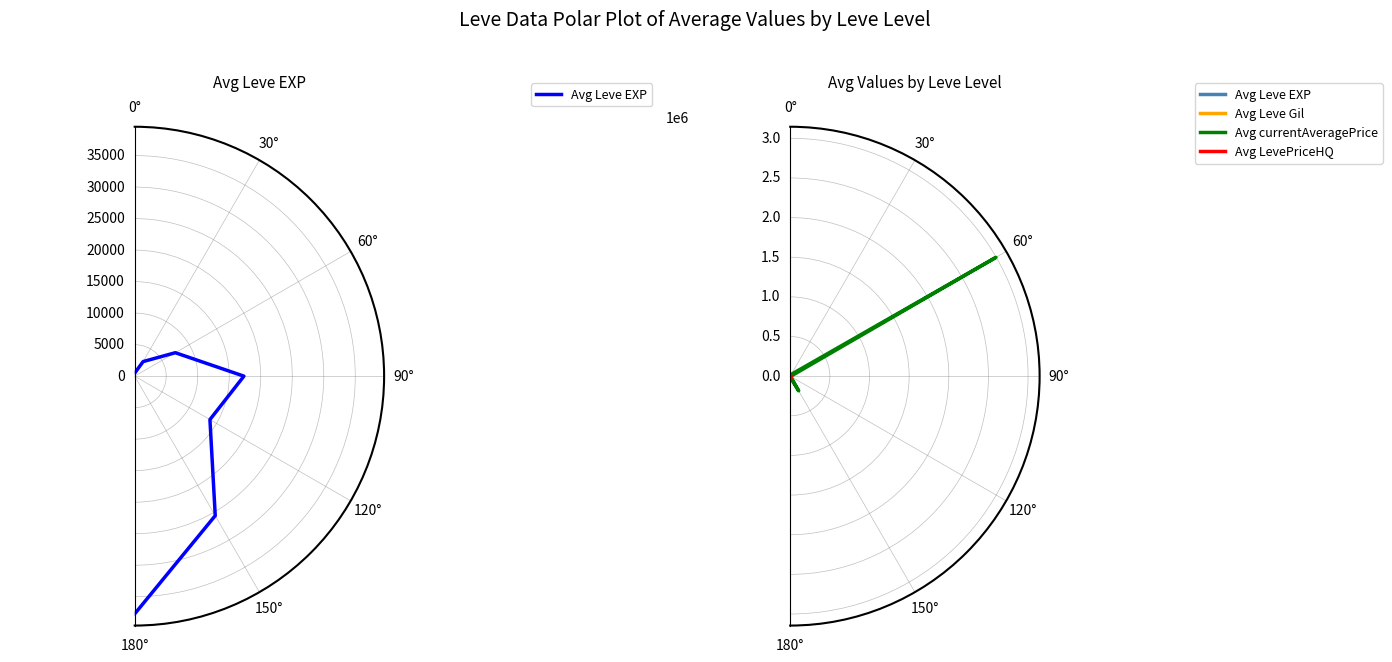

Which label corresponds to the smallest value in the chart?

0°